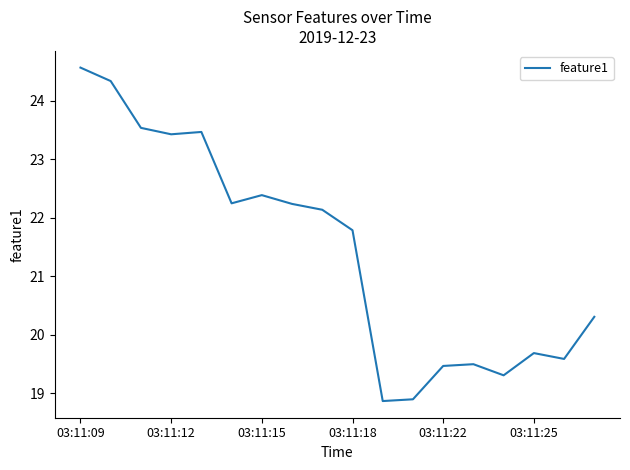

What is the difference between the maximum and minimum values?

5.7